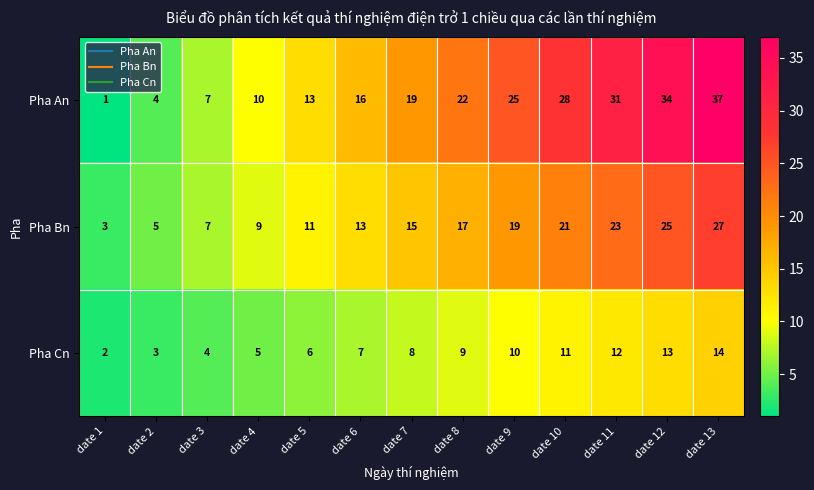

The value of Pha Cn at date 13 is 24. True or false?

False